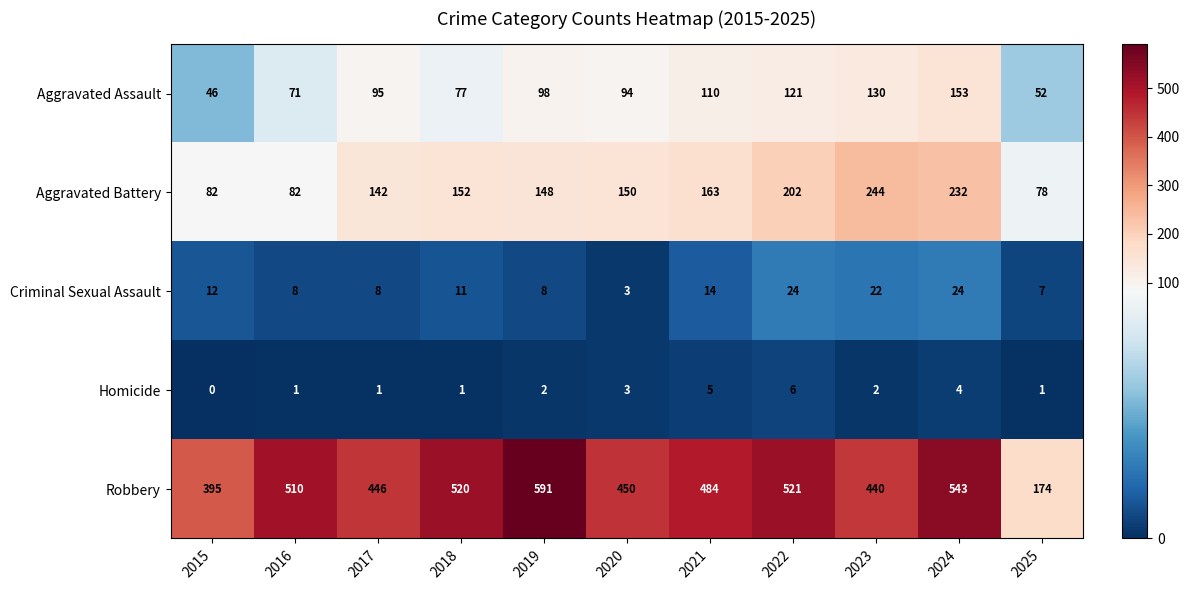

What is the spread (max minus min) of values at 2017?

445